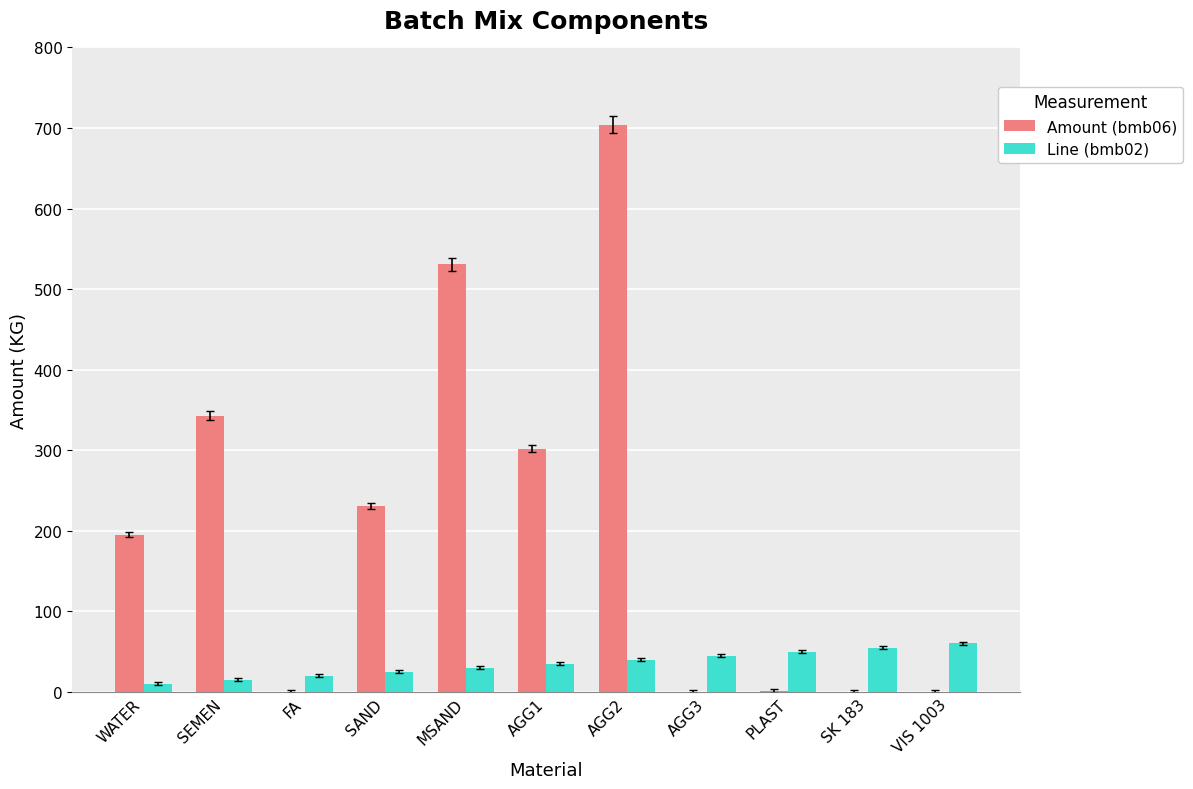

At which category is the sum across all series the highest?

AGG2